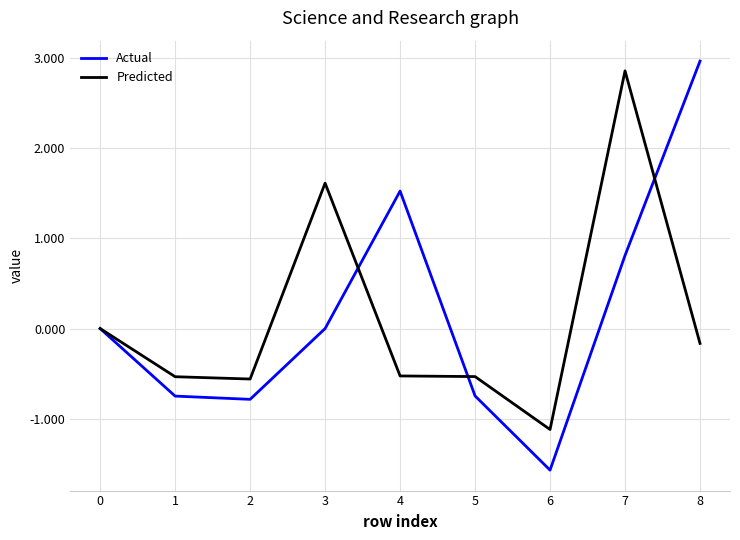

At 4, list the series in order from largest to smallest.

Actual, Predicted